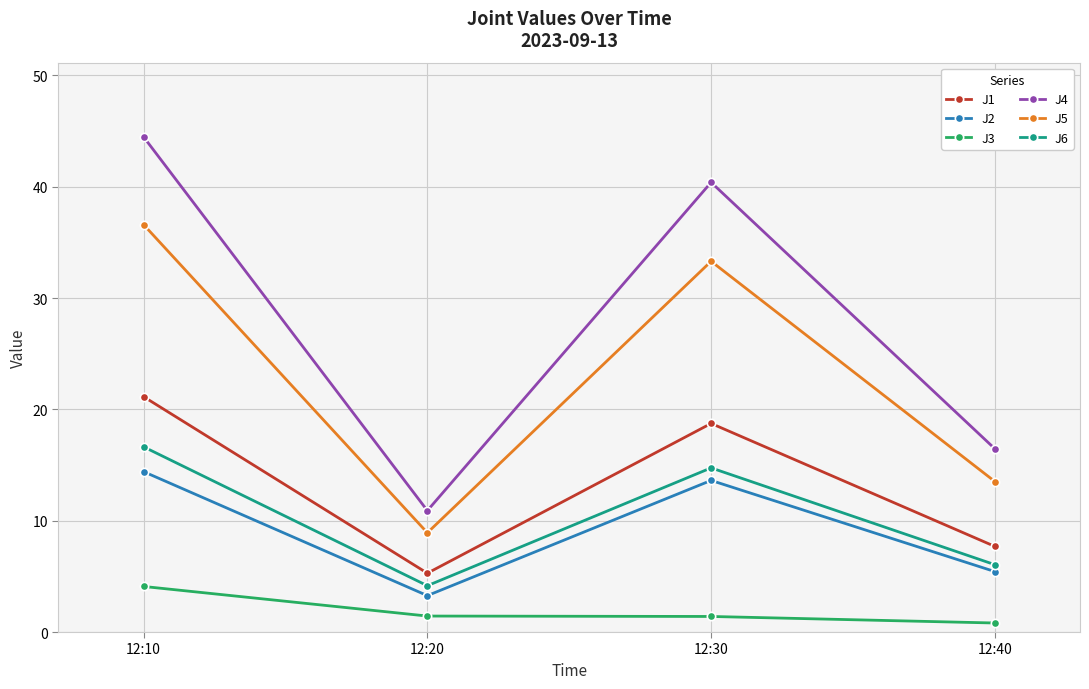

Rank the series at 12:20 from lowest to highest value.

J3, J2, J6, J1, J5, J4